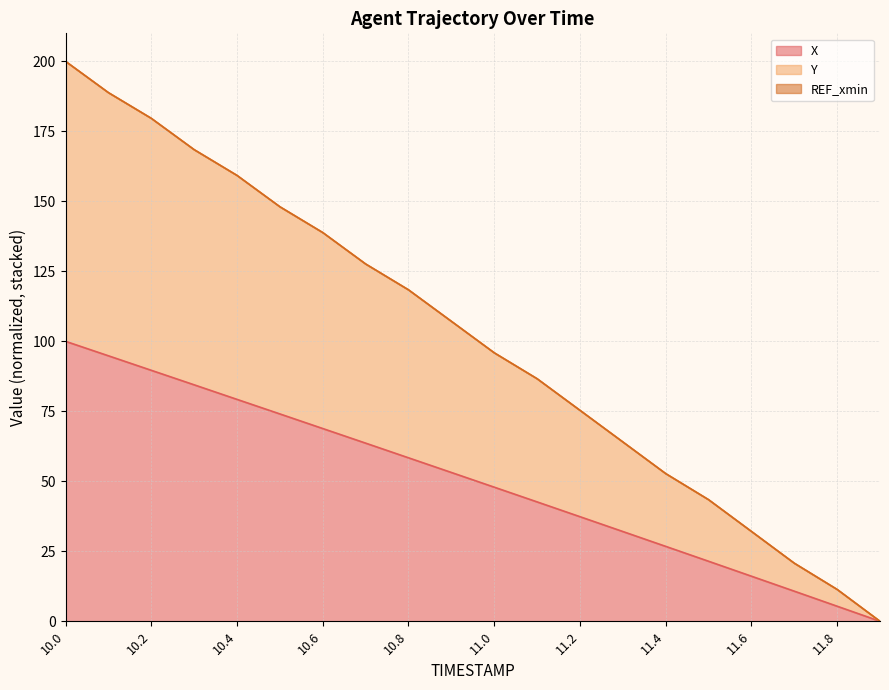

Which has a higher value, 11.9 or 10.7?

10.7